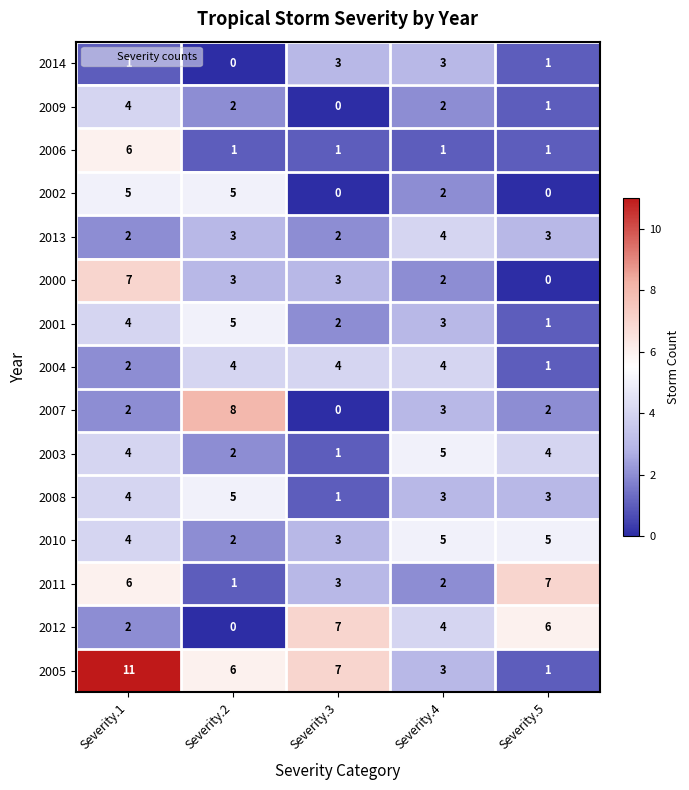

Which series has the largest range (max minus min)?

2005